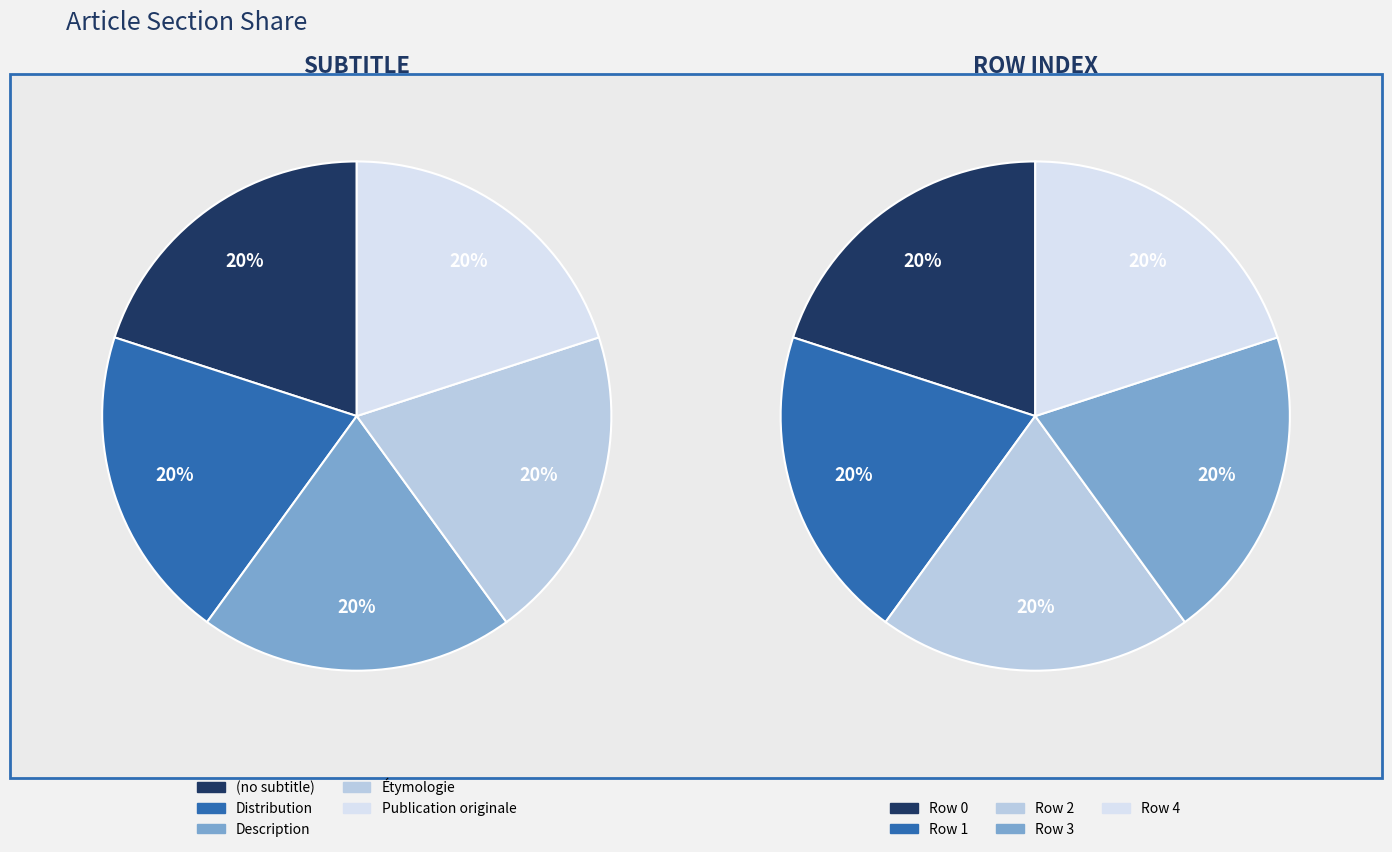

To the nearest percent, what is the average slice percentage?

20%